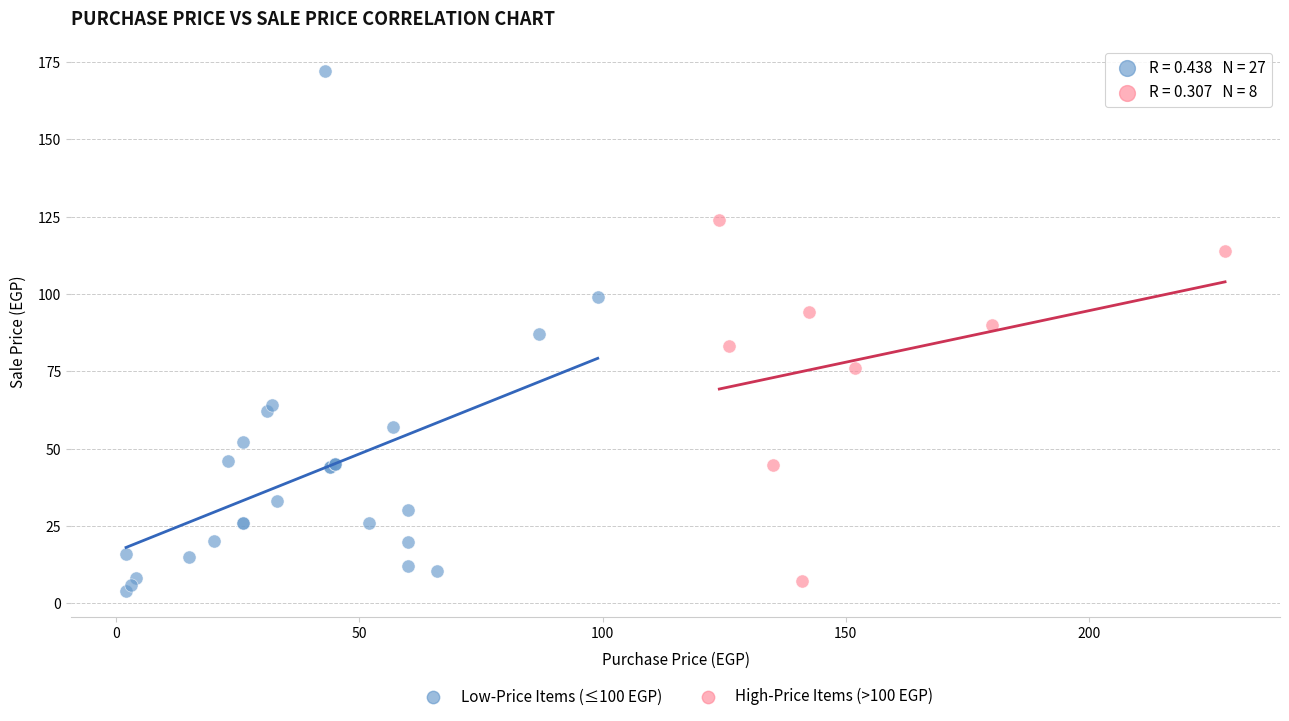

Which series reaches the minimum Y coordinate?

Low-Price Items (≤100 EGP)